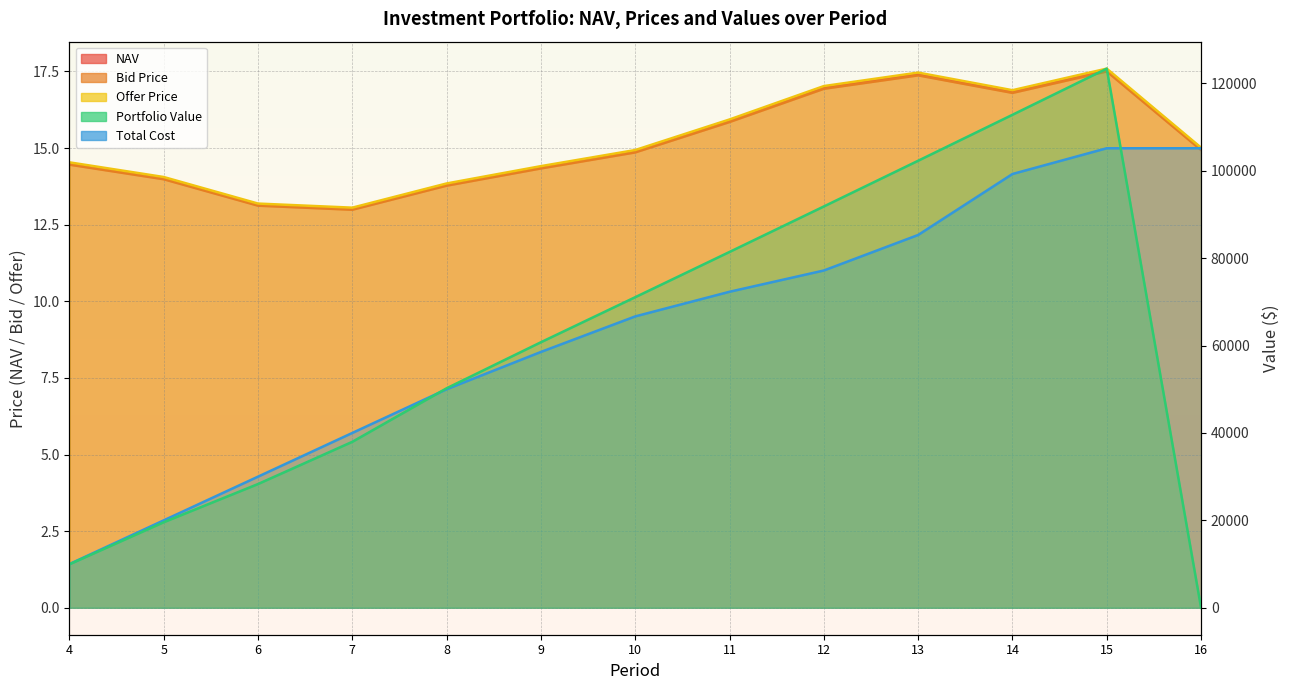

The value of NAV at 14 is 16.8. True or false?

True